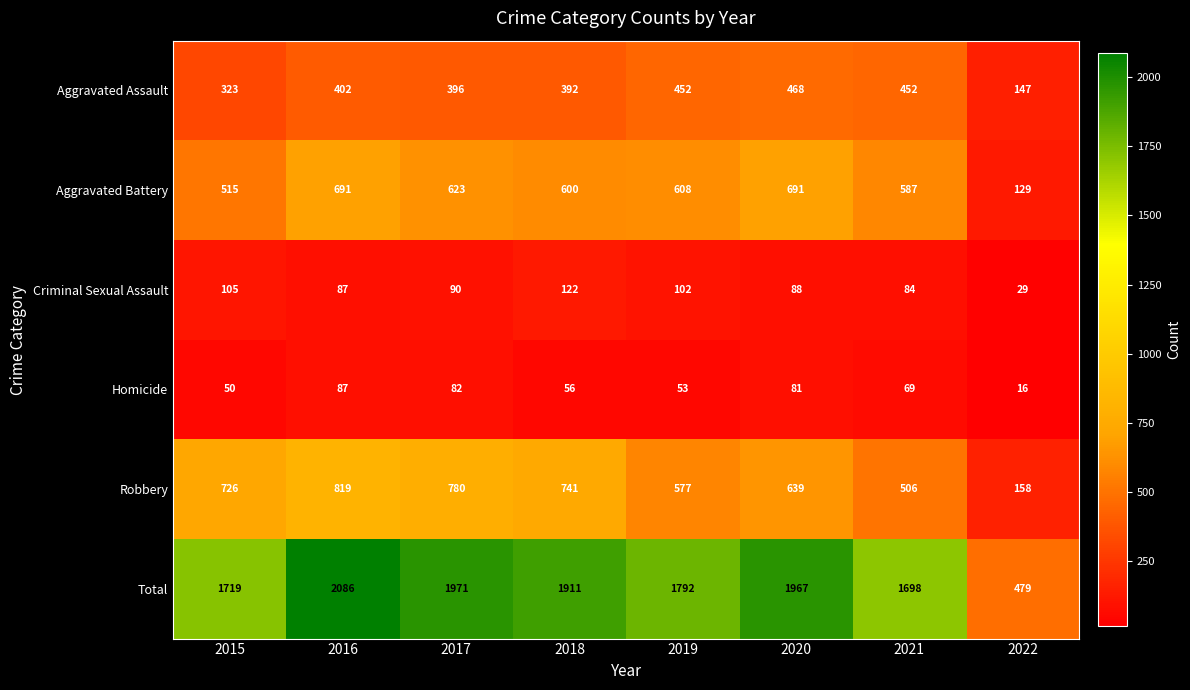

How many data points does each series have?

8